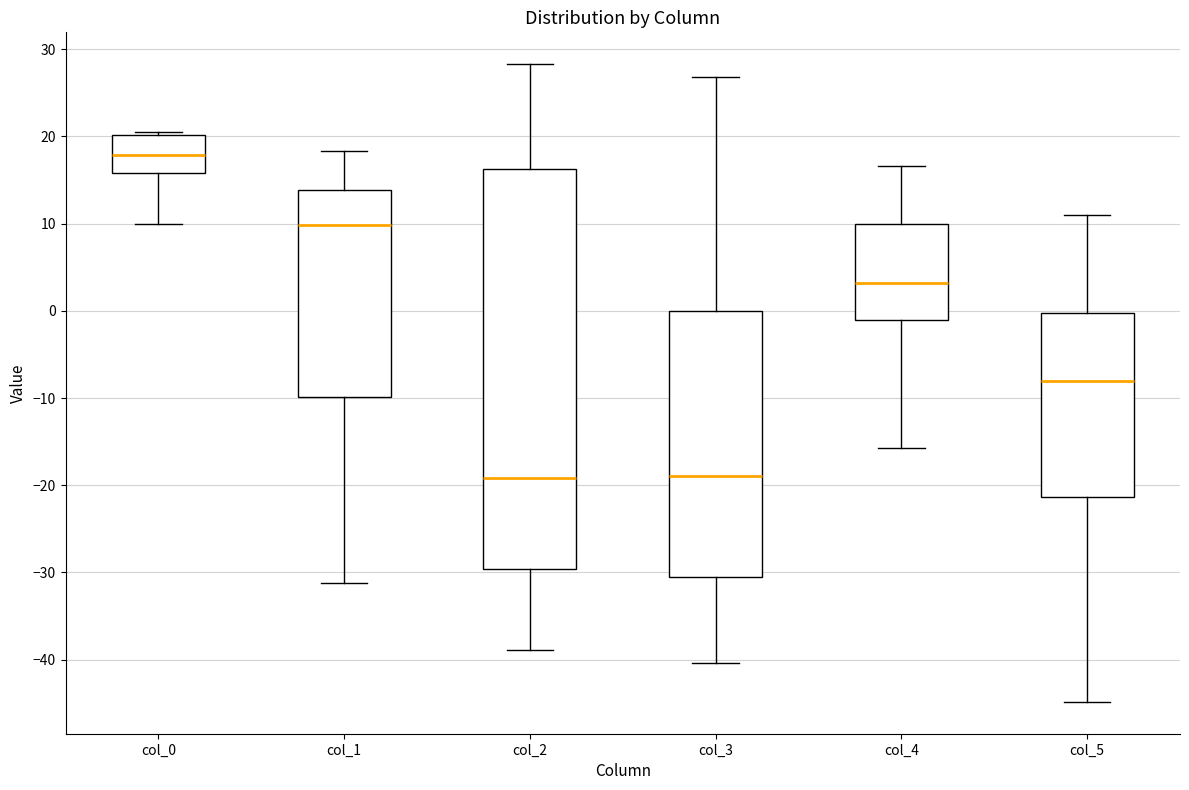

Which box has the highest median line?

col_0